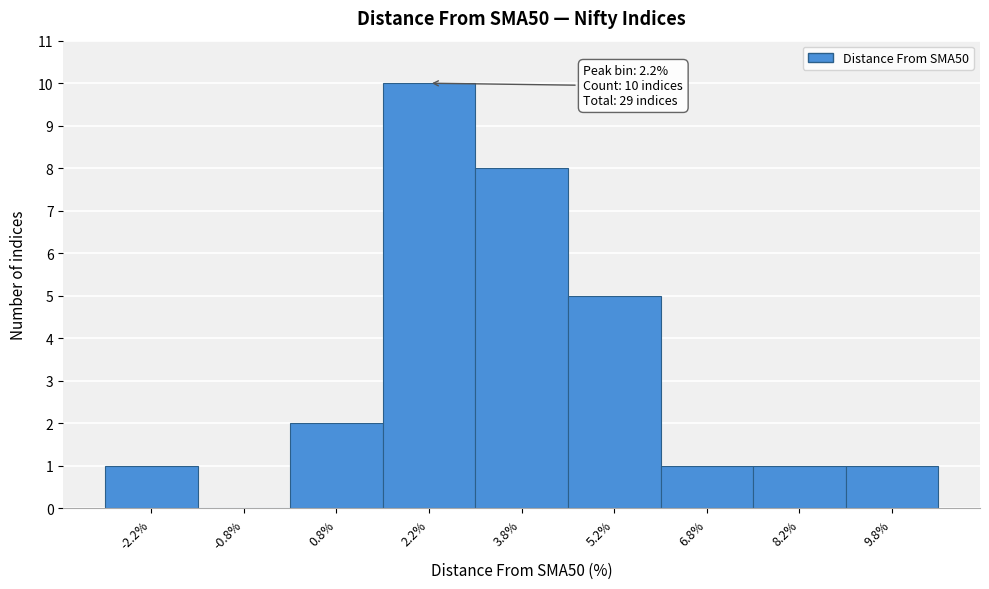

Which range on the x-axis has the tallest bar?

1.5 to 3.0